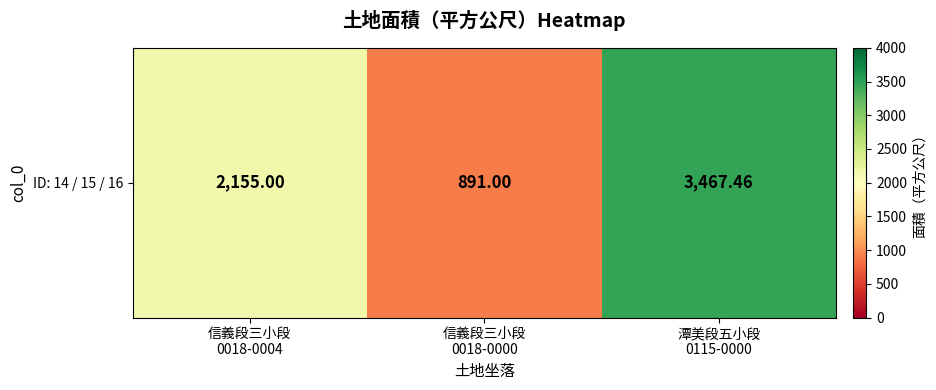

List the labels in order of value, largest first.

潭美段五小段
0115-0000, 信義段三小段
0018-0004, 信義段三小段
0018-0000